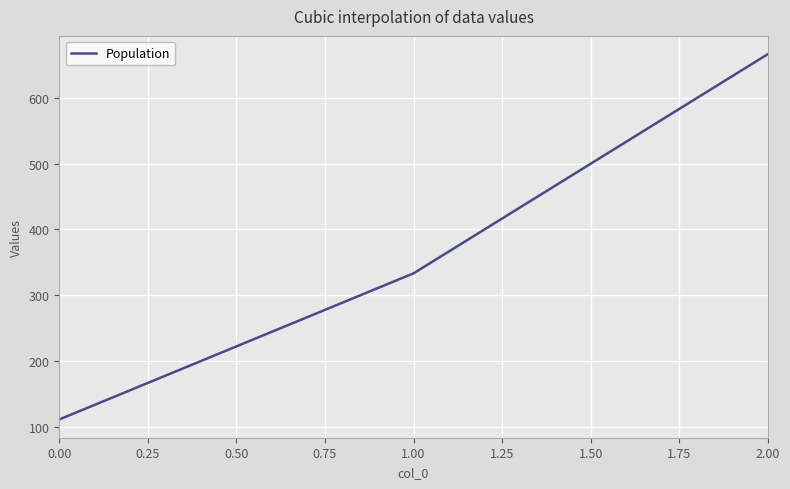

Rank the categories by value from highest to lowest.

2.00, 1.00, 0.00